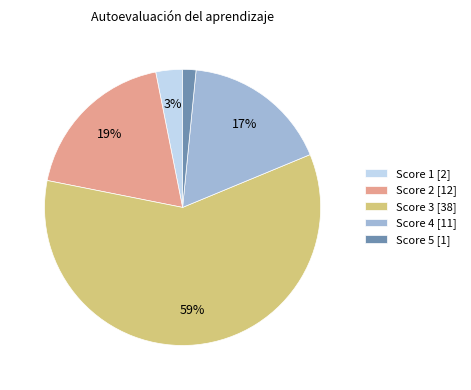

True or false: Score 3 [38] accounts for 59% of the total.

True